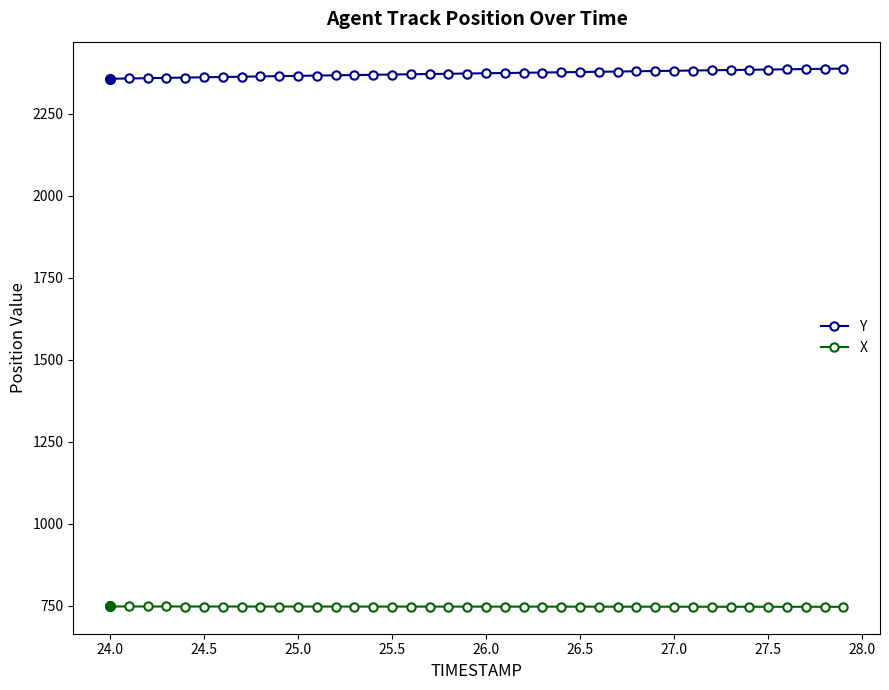

How many lines are shown in the chart?

2